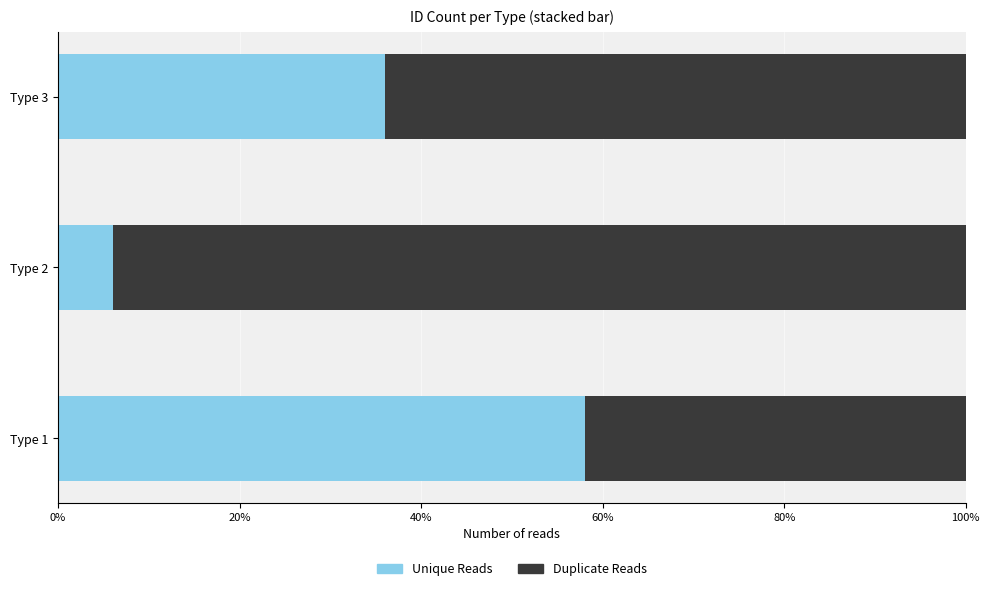

List the labels in order of Unique Reads value, smallest first.

Type 2, Type 3, Type 1